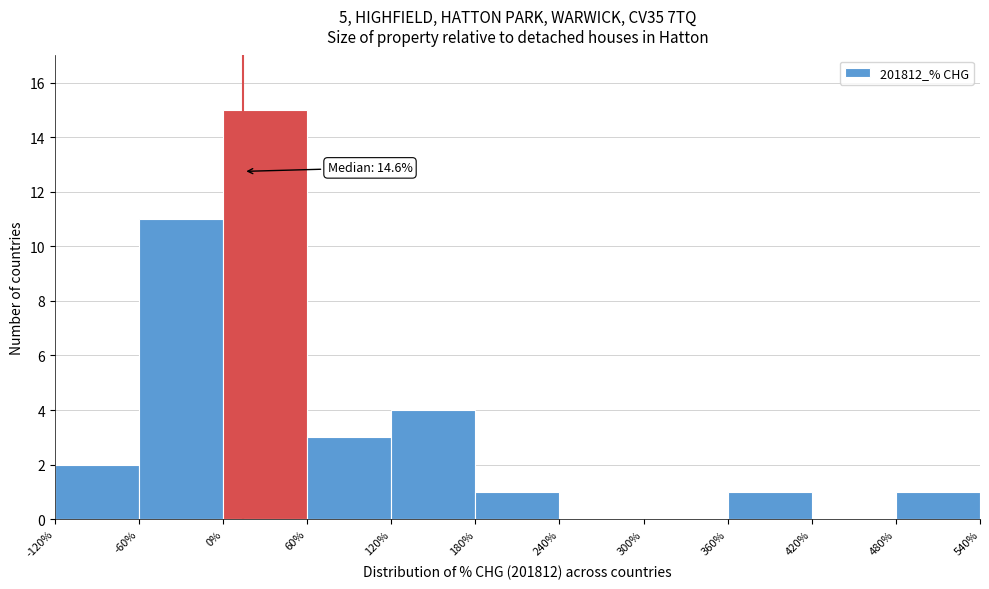

Over which range of the x-axis is the bar tallest?

0% to 60%